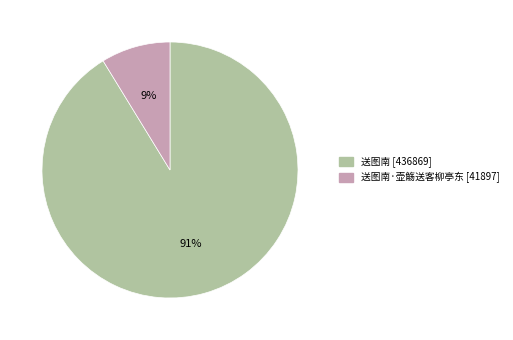

Count the number of slices in the pie.

2